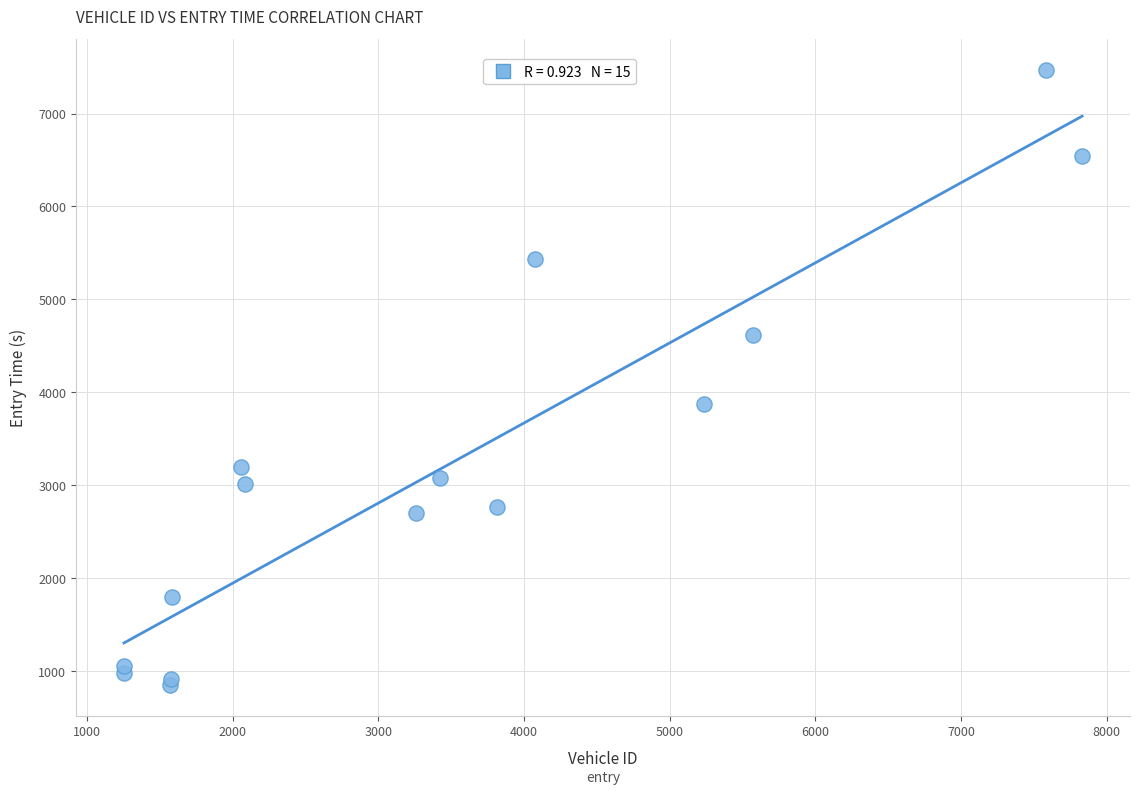

What Y value in the scatter plot is closest to 4161?

3876.7